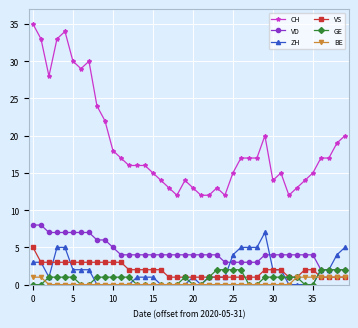

Reading left to right, list all the values displayed in this chart.

CH: 35	33	28	33	34	30	29	30	24	22	18	17	16	16	16	15	14	13	12	14	13	12	12	13	12	15	17	17	17	20	14	15	12	13	14	15	17	17	19	20
VD: 8	8	7	7	7	7	7	7	6	6	5	4	4	4	4	4	4	4	4	4	4	4	4	4	3	3	3	3	3	4	4	4	4	4	4	4	2	2	2	2
ZH: 3	3	1	5	5	2	2	2	0	0	0	0	0	1	1	1	0	0	0	0	1	0	1	1	1	4	5	5	5	7	2	2	0	0	0	0	2	2	4	5
VS: 5	3	3	3	3	3	3	3	3	3	3	3	2	2	2	2	2	1	1	1	1	1	1	1	1	1	1	1	1	2	2	2	1	1	2	2	1	1	1	1
GE: 0	0	1	1	1	1	0	0	1	1	1	1	1	0	0	0	0	0	0	1	0	0	1	2	2	2	2	0	0	1	1	1	1	1	0	0	2	2	2	2
BE: 1	1	0	0	0	0	0	0	0	0	0	0	0	0	0	0	0	0	0	0	0	0	0	0	0	0	0	0	0	0	0	0	0	1	1	1	1	1	1	1